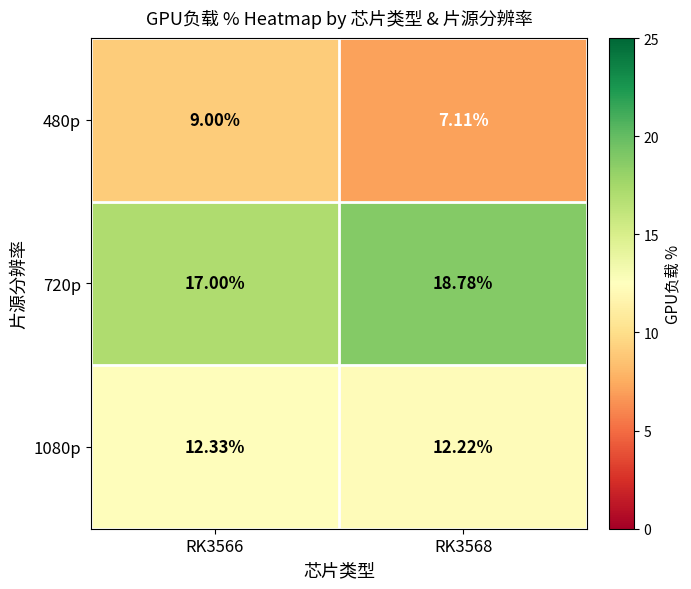

Which category has the lowest value across all series?

RK3568